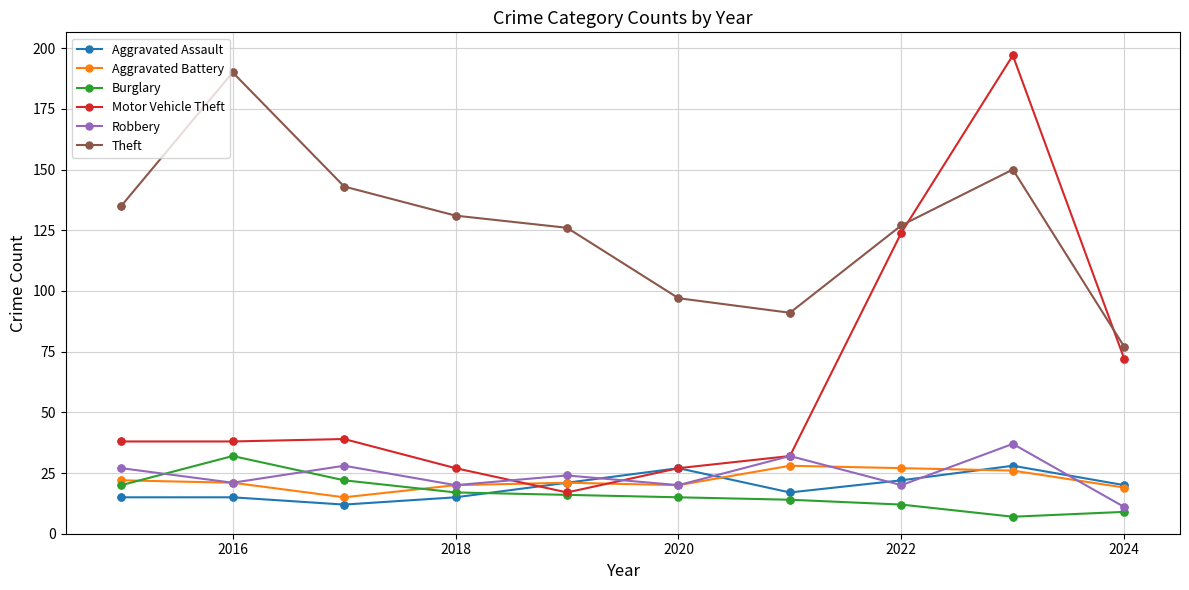

Which series has the widest spread of values?

Motor Vehicle Theft